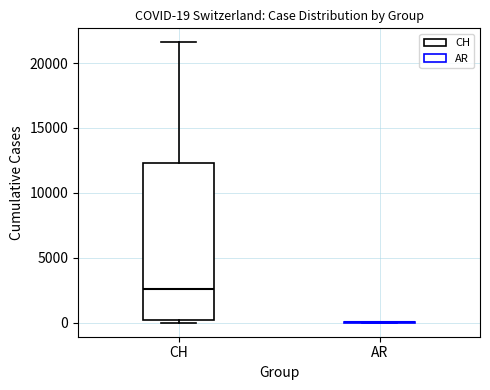

Which box is the tallest, from its lower edge to its upper edge?

CH